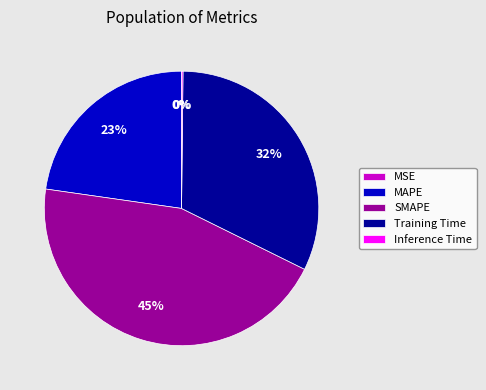

What is the largest slice in the pie chart?

SMAPE